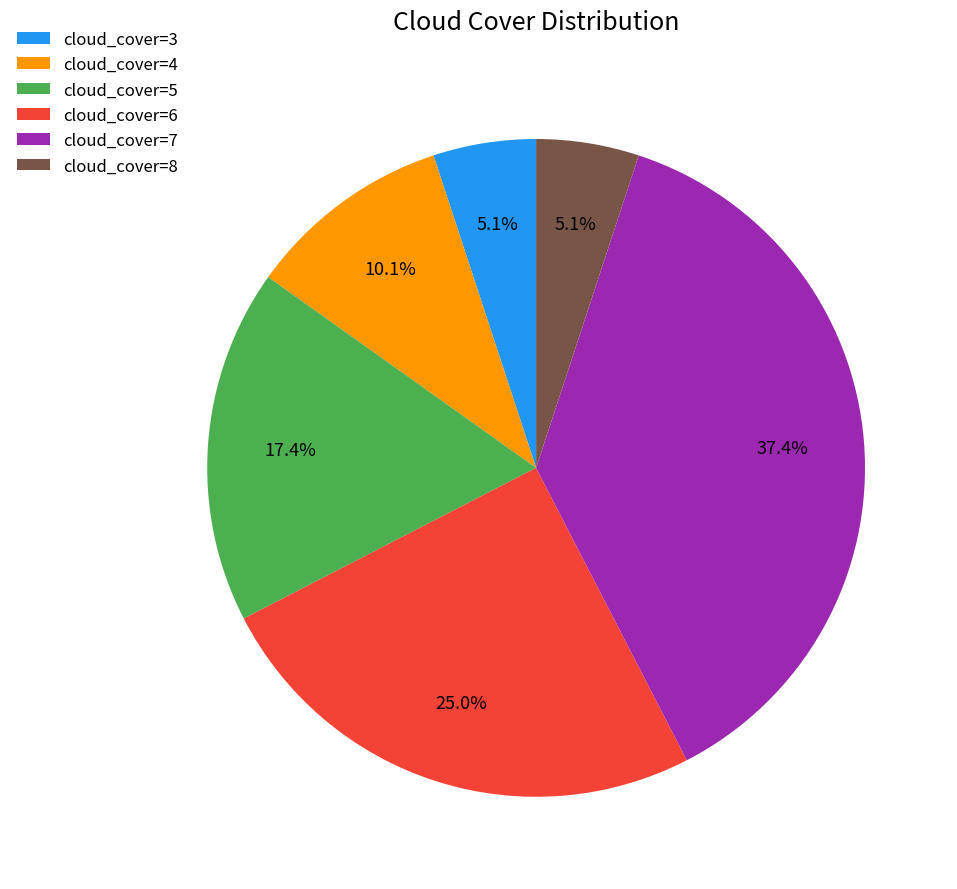

Which has a higher value, cloud_cover=5 or cloud_cover=4?

cloud_cover=5